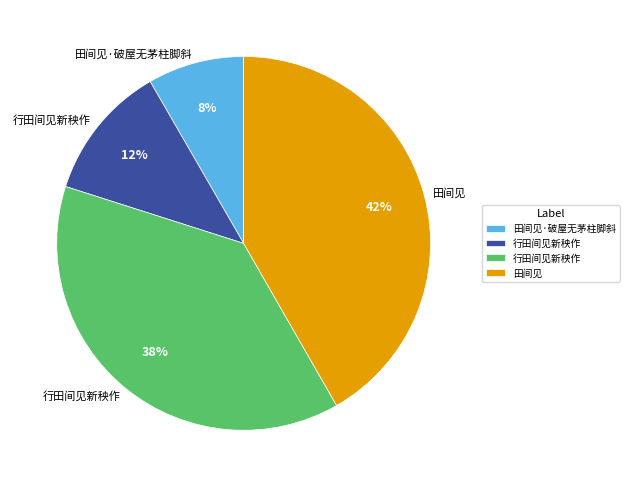

To the nearest percent, what is the average slice percentage?

25%